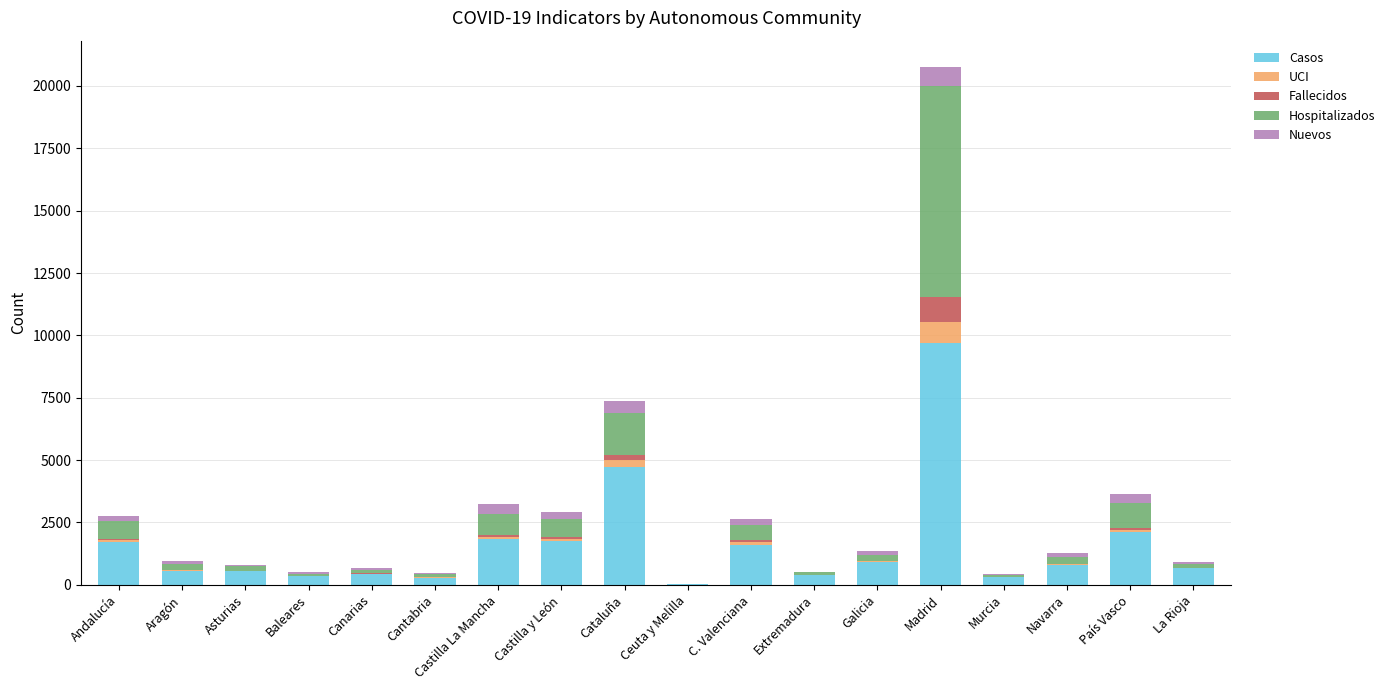

How many categories are shown in the chart?

18